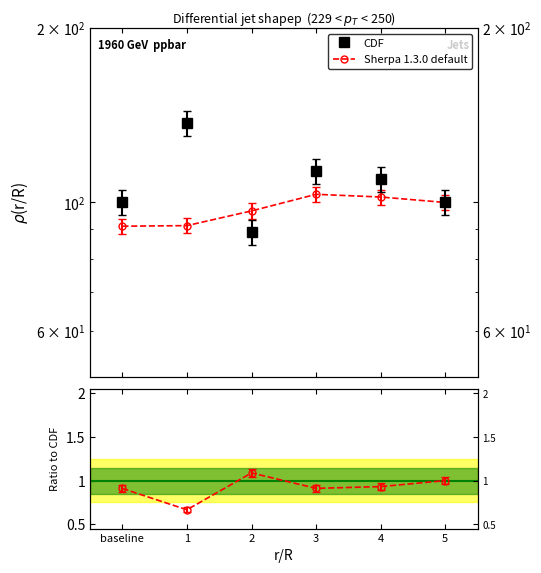

What are all the series names shown in the legend?

CDF, Sherpa 1.3.0 default